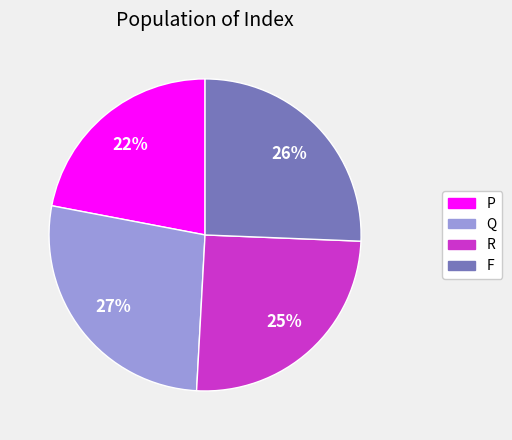

Count the number of slices in the pie.

4